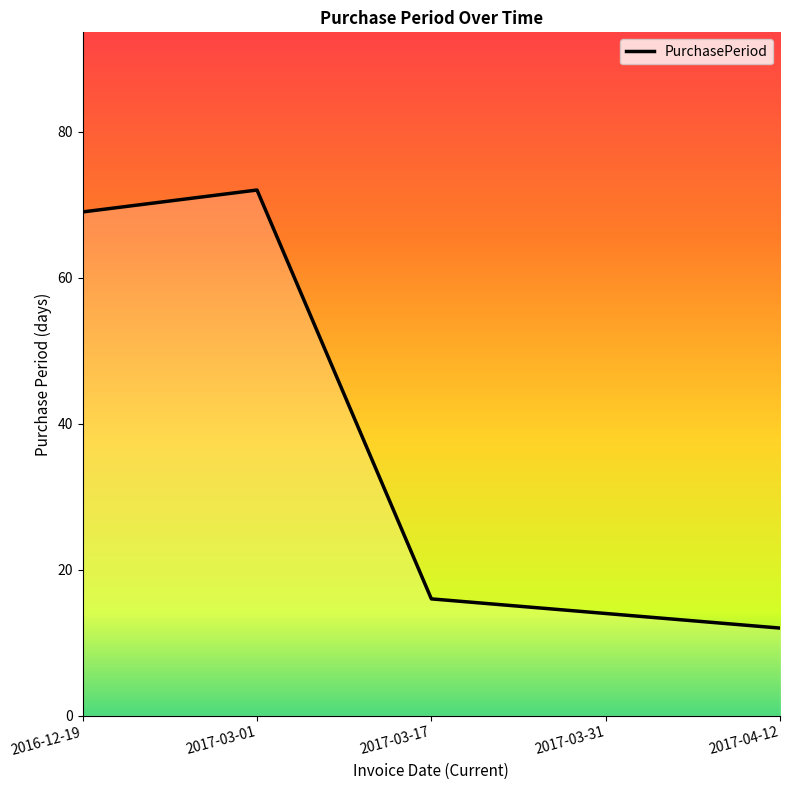

Rank the categories by value from lowest to highest.

2017-04-12, 2017-03-31, 2017-03-17, 2016-12-19, 2017-03-01